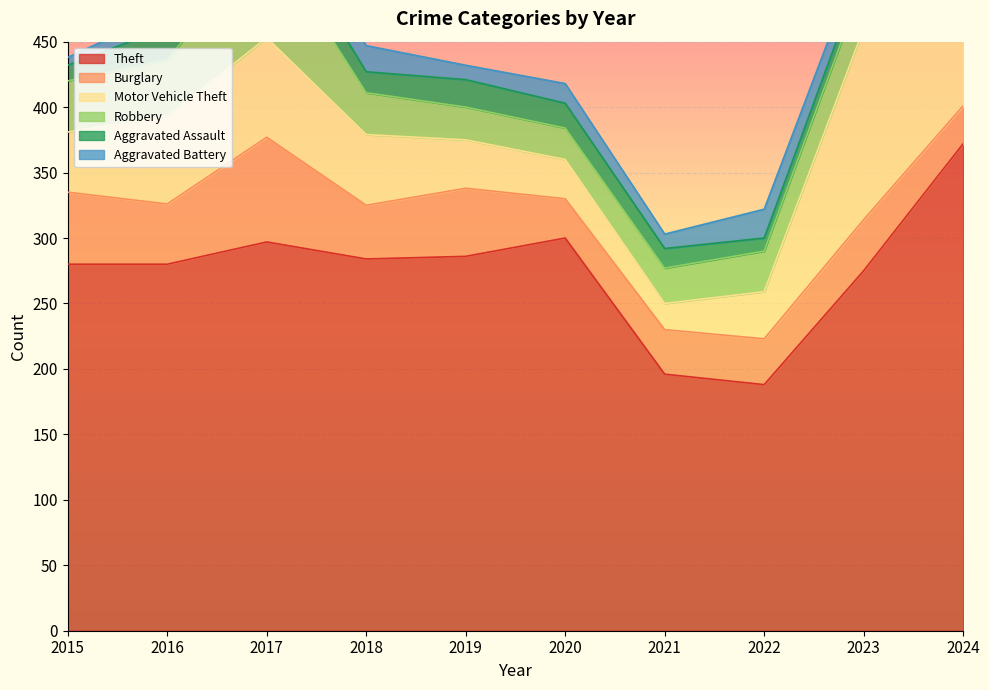

The Theft series shows 116 at 2022. True or false?

False